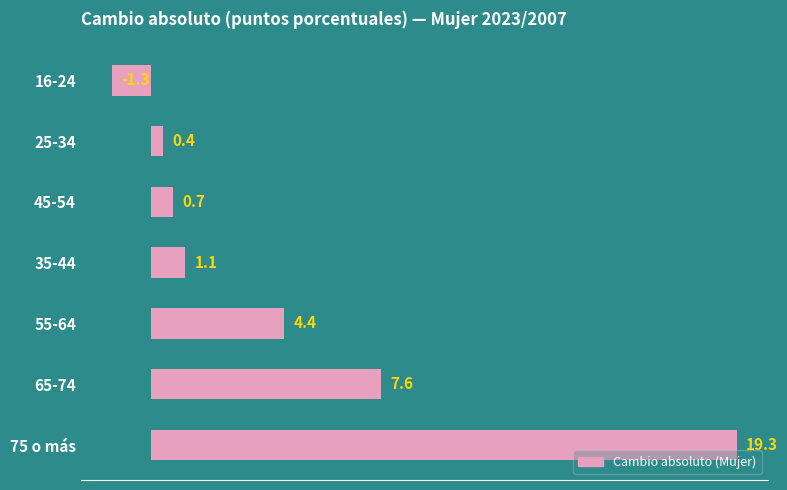

Which has a higher value, 35-44 or 65-74?

65-74